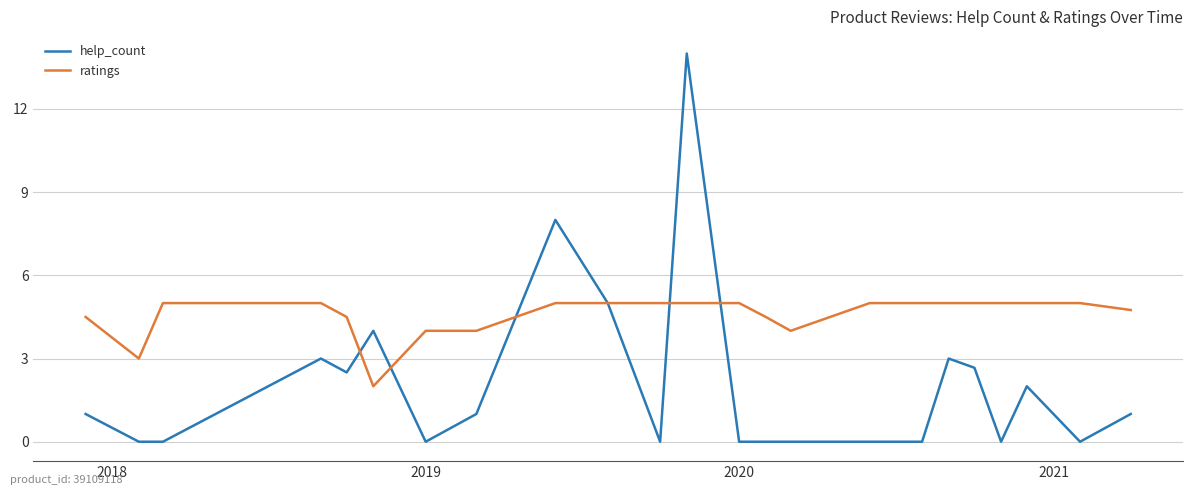

Reading left to right, list all the values displayed in this chart.

help_count: 1.0	0.0	0.0	3.0	2.5	4.0	0.0	1.0	8.0	5.0	0.0	14.0	0.0	0.0	0.0	0.0	0.0	3.0	2.7	0.0	2.0	0.0	1.0
ratings: 4.5	3.0	5.0	5.0	4.5	2.0	4.0	4.0	5.0	5.0	5.0	5.0	5.0	4.5	4.0	5.0	5.0	5.0	5.0	5.0	5.0	5.0	4.8